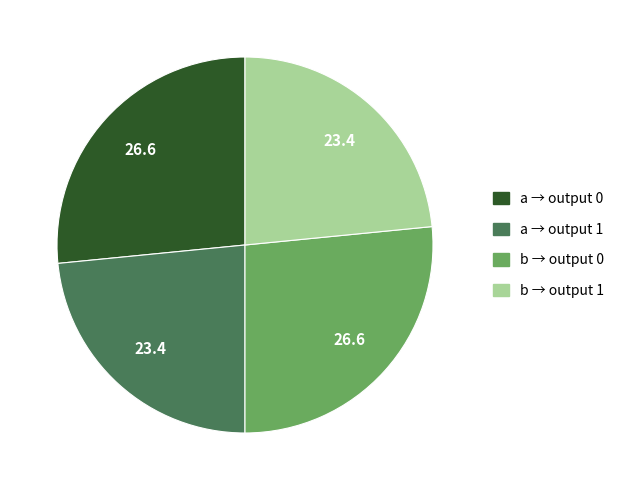

What is the ratio of the value at a → output 1 to the value at b → output 1?

1.0